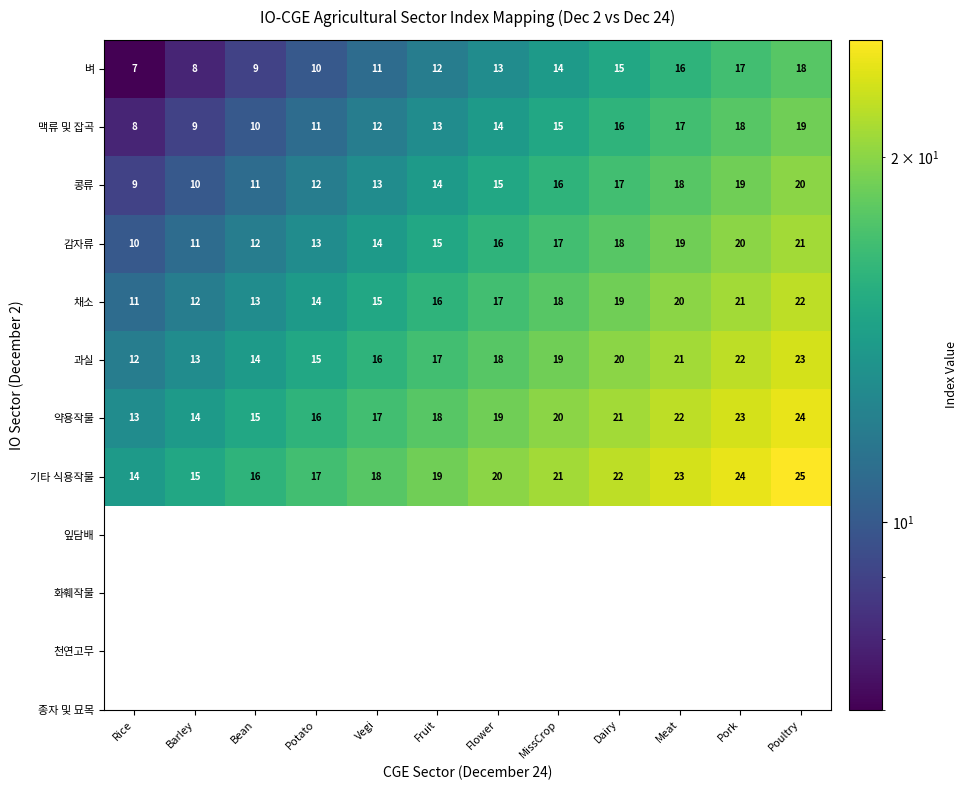

At which label does 맥류 및 잡곡 reach its peak?

Poultry